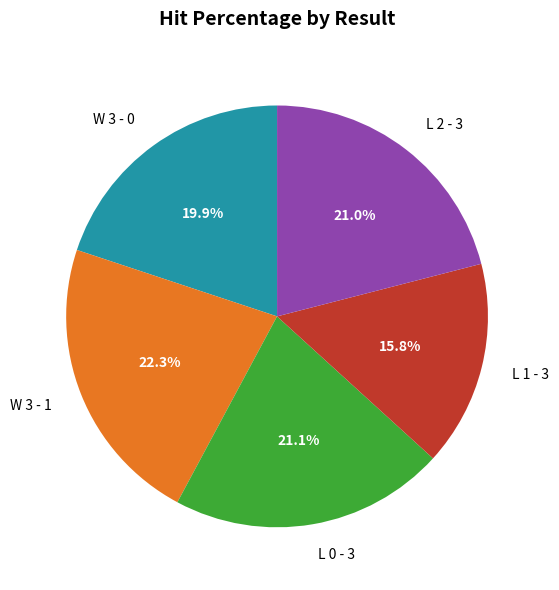

To the nearest percent, what percentage of the pie is L 0 - 3?

21%